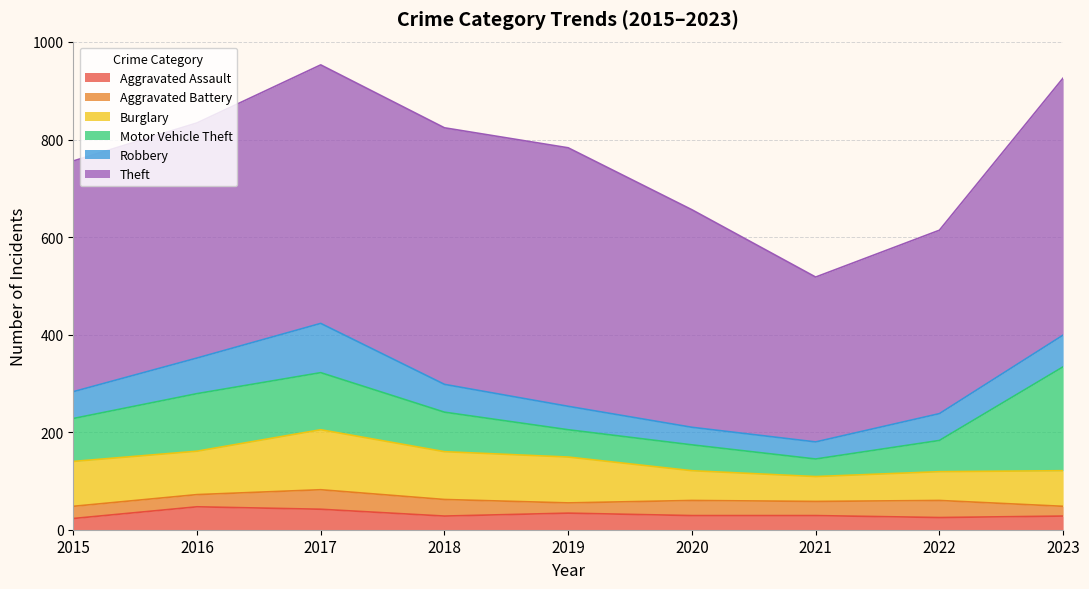

Between 2015 and 2021, which series saw the biggest shift?

Theft